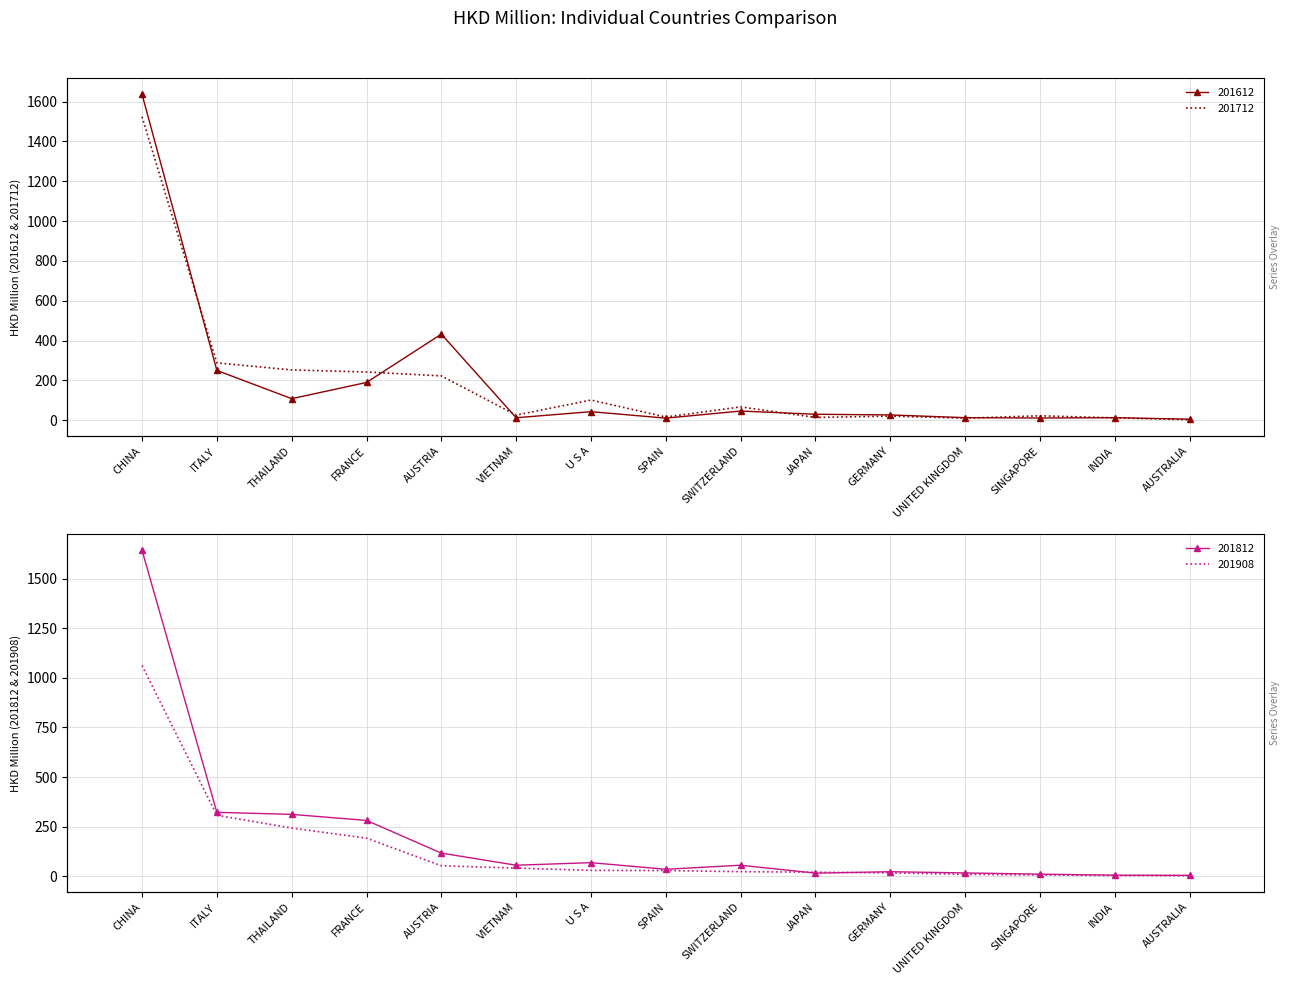

What is the highest value of the 201612 series?

1636.7